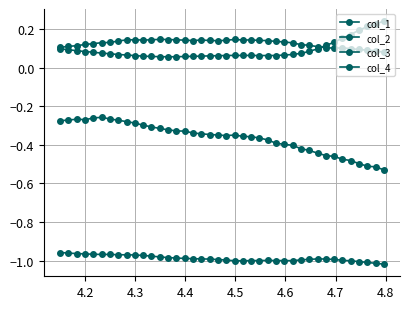

True or false: col_3 and col_4 cross at least once.

False